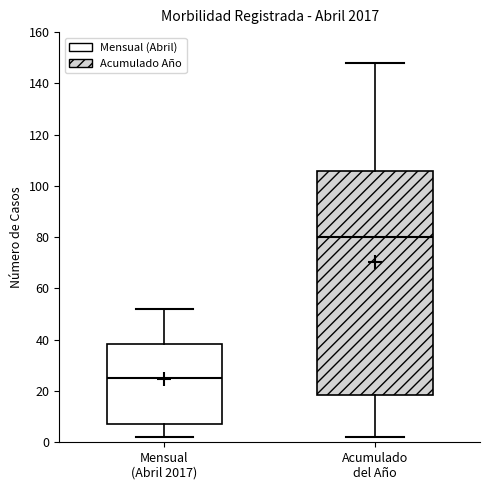

Reading left to right, read every box against the y-axis: the position of its median line, the range the box covers, and the ends of its whiskers. The values are not printed on the chart, so give them approximately, as read against the axis.

Mensual (Abril 2017): median 26, box 8 to 38, whiskers 2 to 52
Acumulado del Año: median 80, box 18 to 106, whiskers 2 to 148